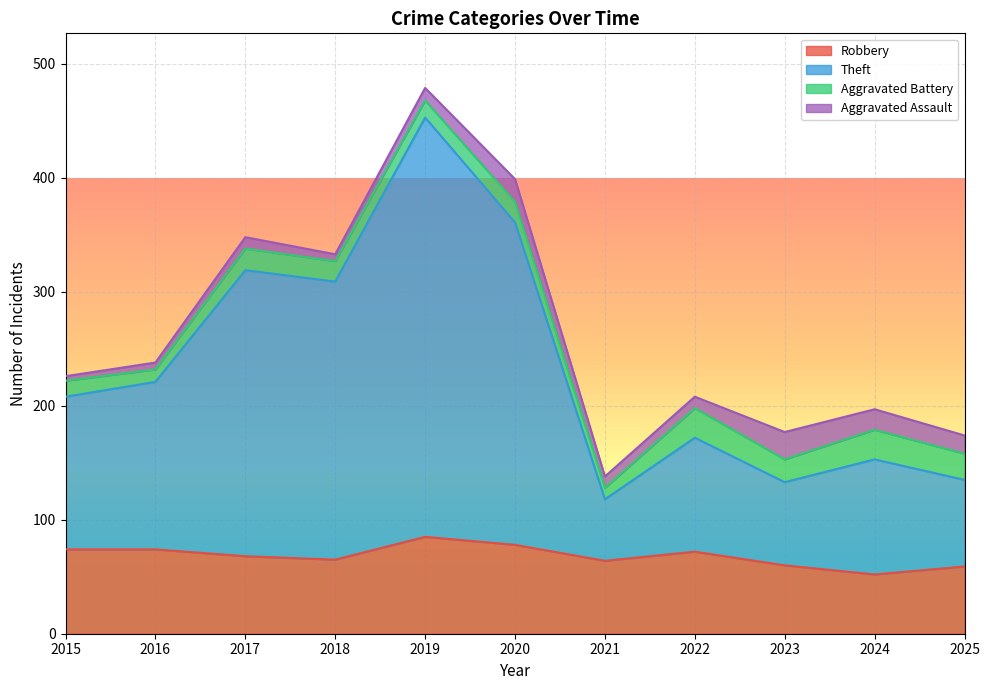

What is the total value across all series at 2024?

197